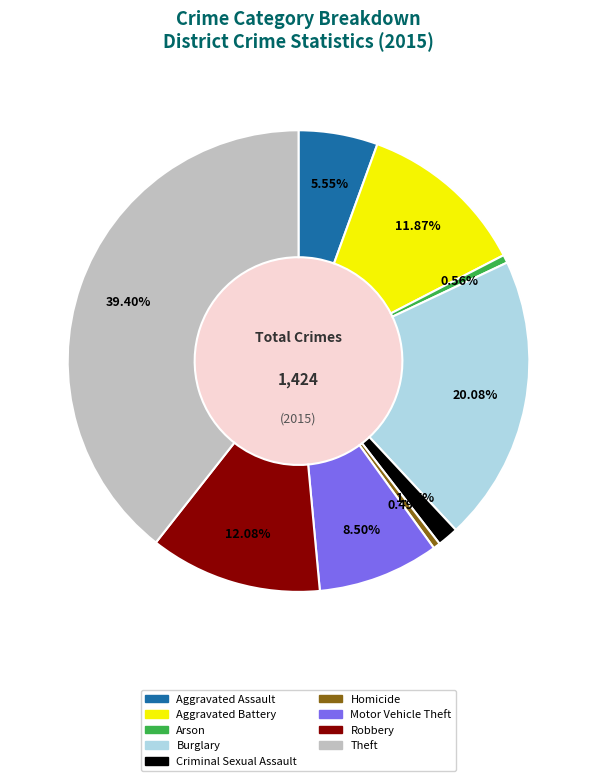

Which slice is the largest?

Theft